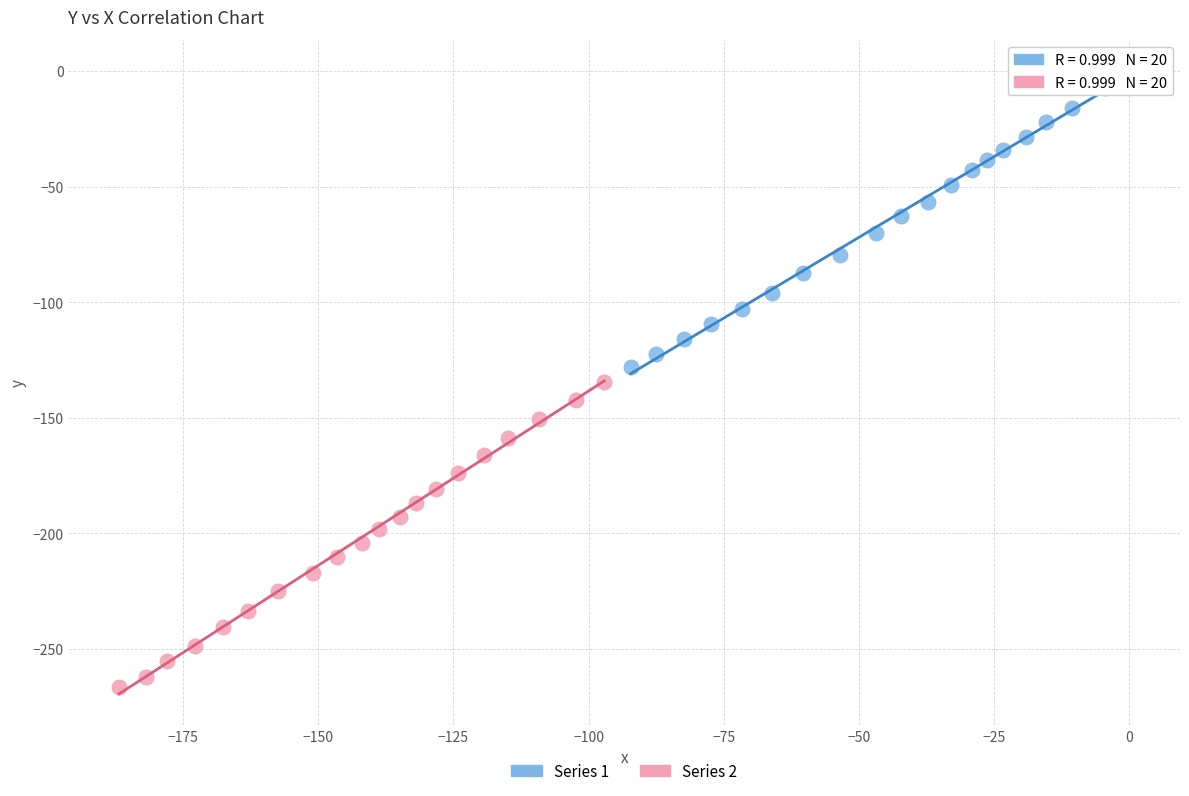

Which series contains the highest Y value?

Series 1